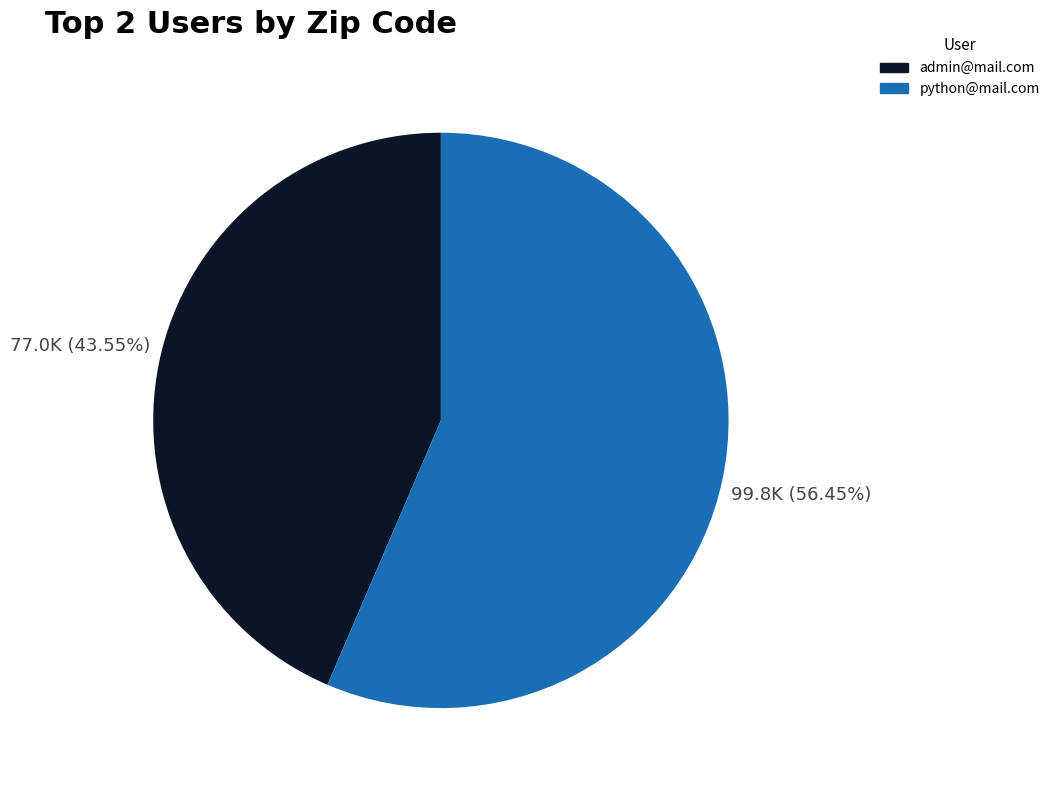

Approximately how many times larger is the value at admin@mail.com compared to python@mail.com?

0.8